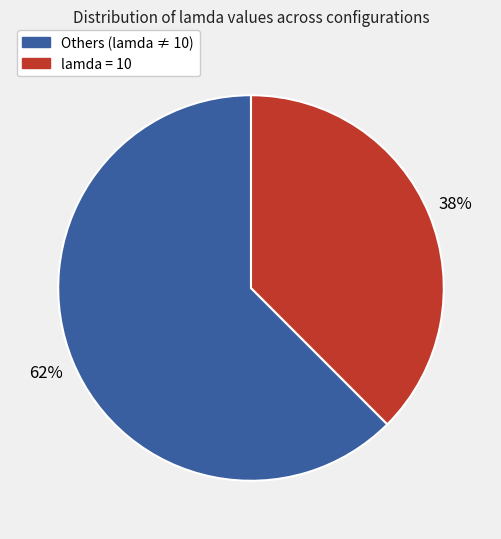

Is there a majority slice in this chart?

Yes